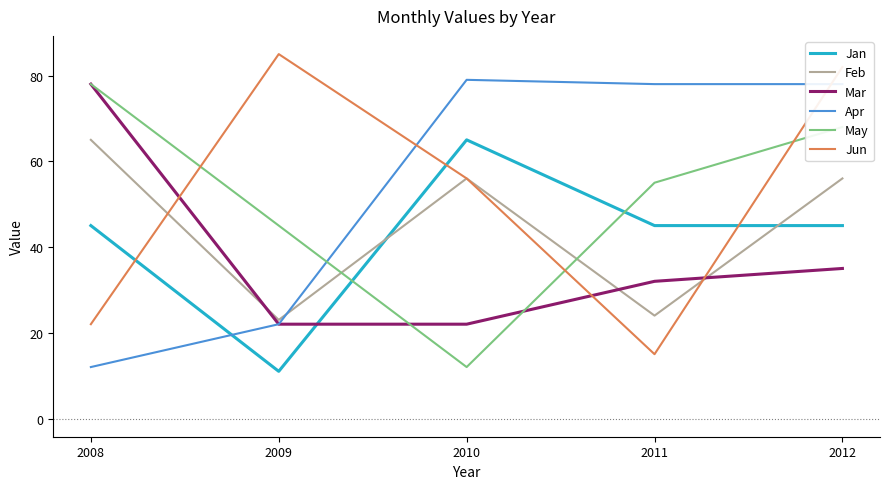

What is the highest value of the May series?

78